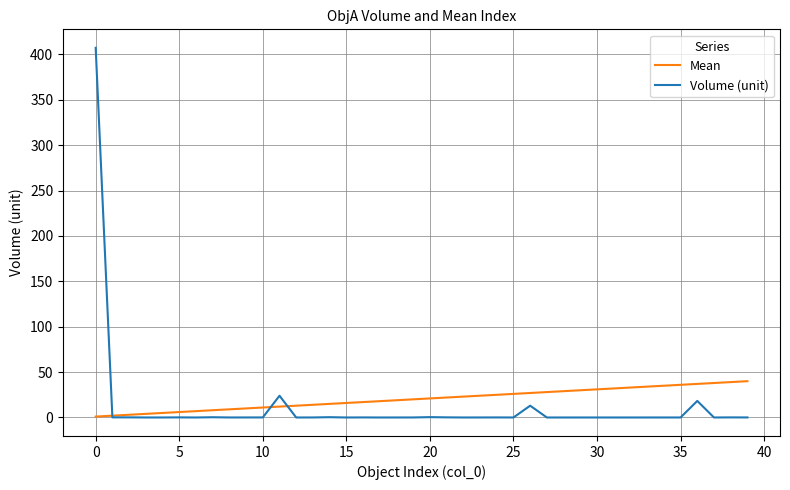

Which series has the widest spread of values?

Volume (unit)